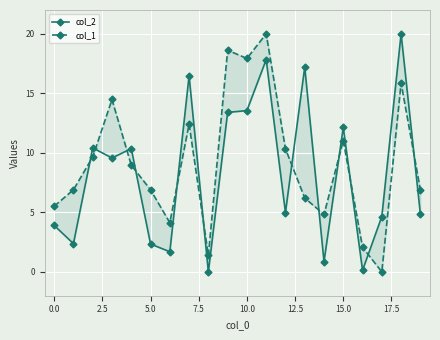

What is the difference between the maximum and minimum values in the col_1 series?

20.0